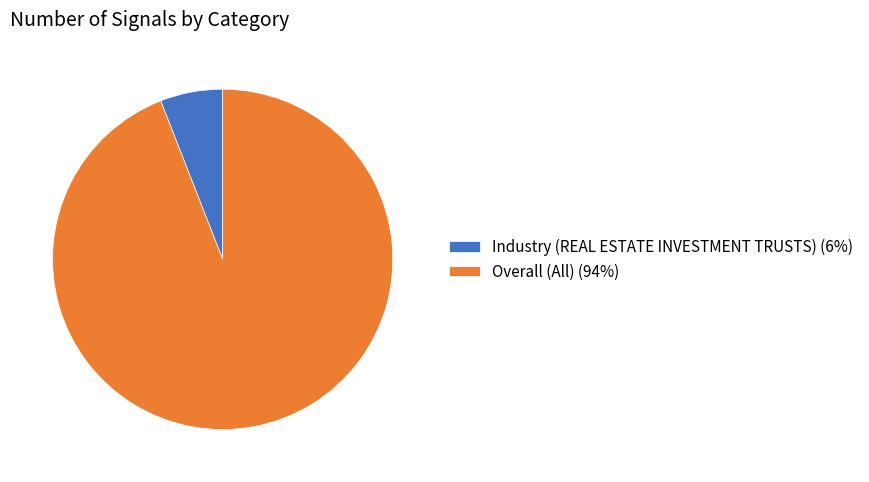

What is the ratio of the value at Industry (REAL ESTATE INVESTMENT TRUSTS) to the value at Overall (All)?

0.1